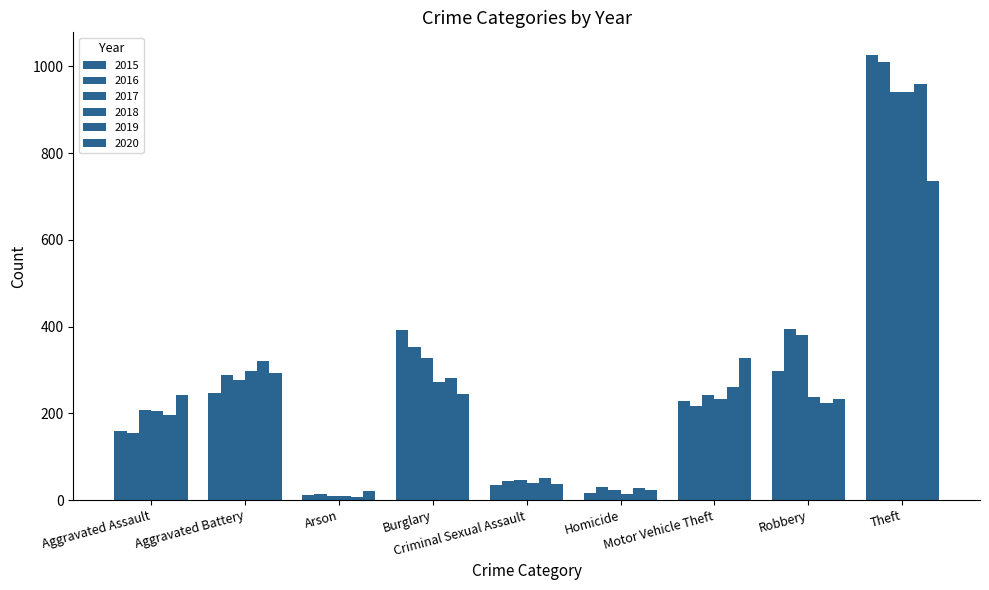

The 2016 series shows 218 at Motor Vehicle Theft. True or false?

True